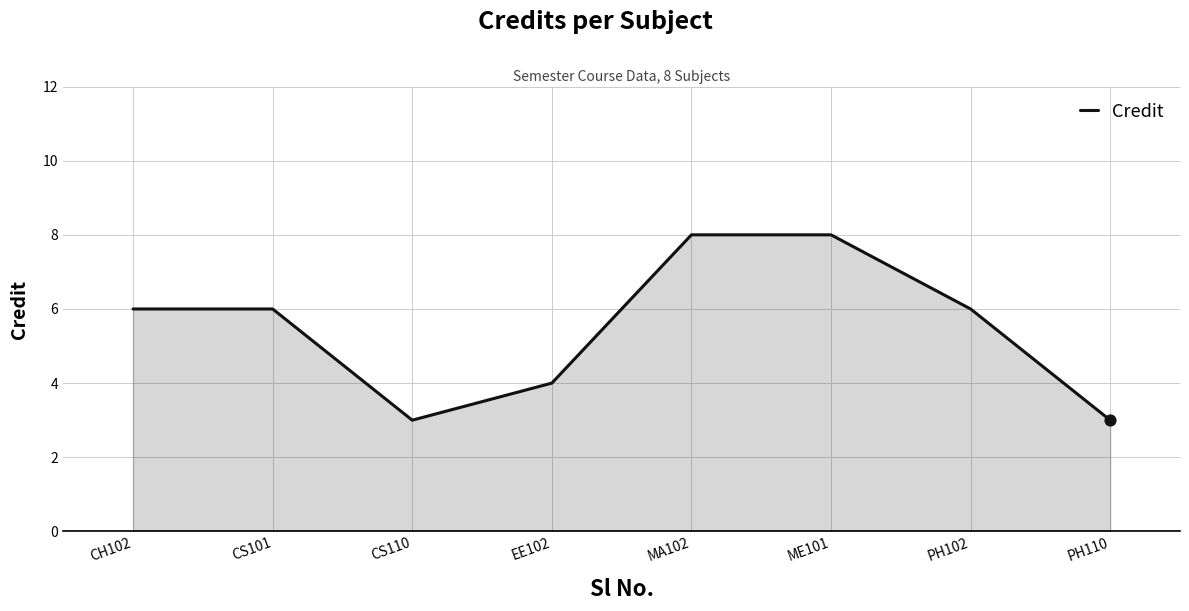

Between CS101 and ME101, which is larger?

ME101